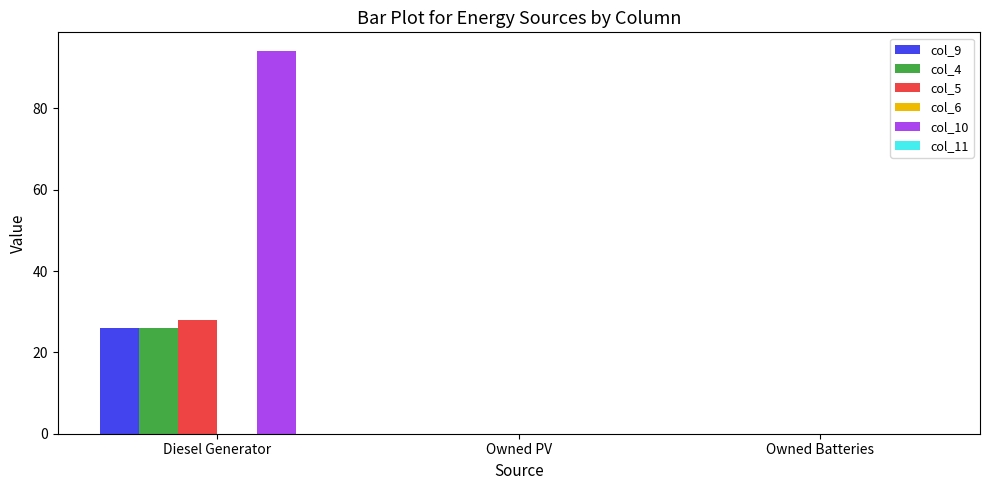

Which category has the highest value across all series?

Diesel Generator